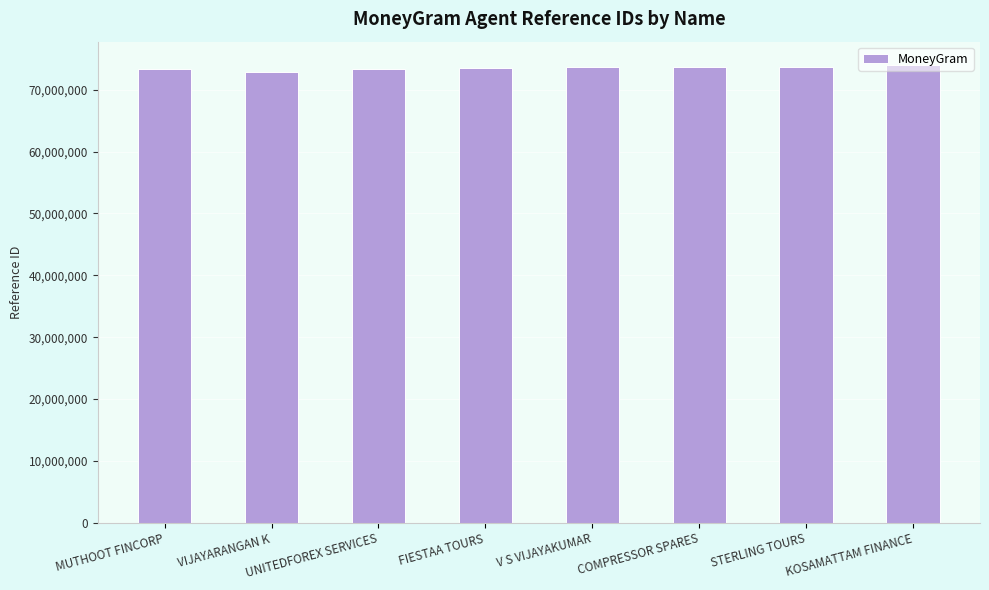

The chart shows a value of 73733184 at COMPRESSOR SPARES. True or false?

True